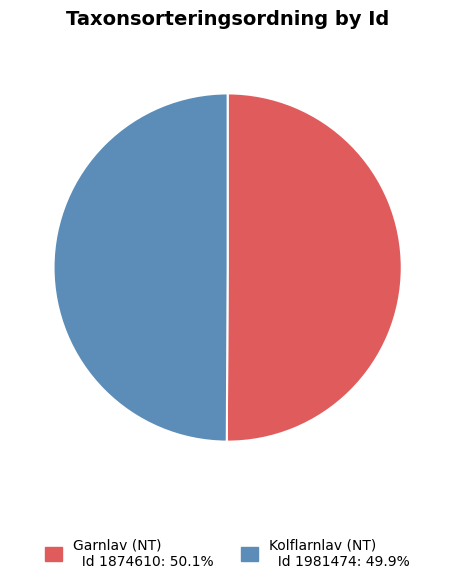

Count the number of slices in the pie.

2